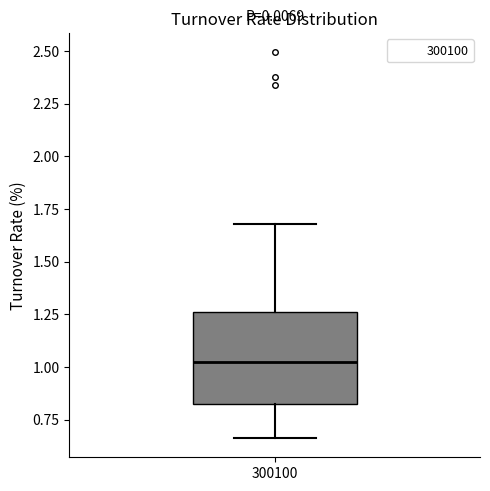

Where does the upper whisker of the box at x = 300100 end on the y-axis? The values are not printed on the chart, so give them approximately, as read against the axis.

1.70